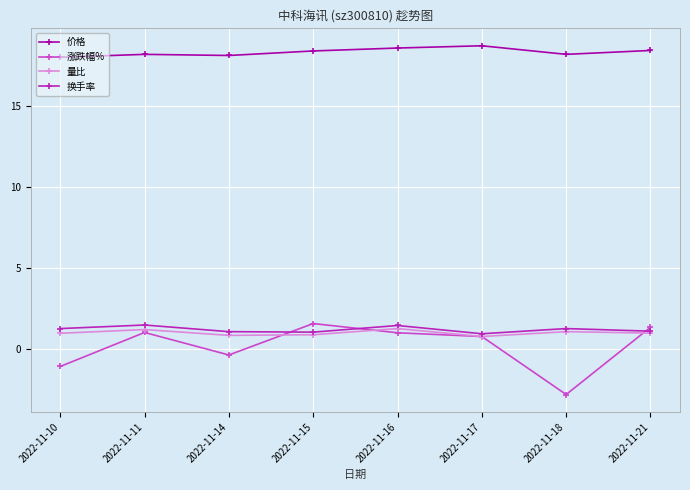

Which series changed the most between 2022-11-15 and 2022-11-18?

涨跌幅%